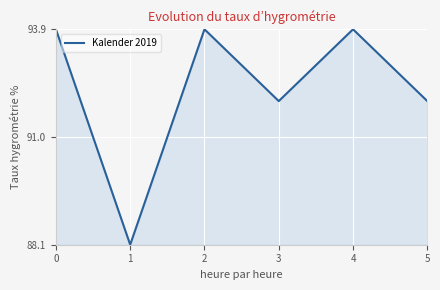

Which has a higher value, 5 or 2?

2